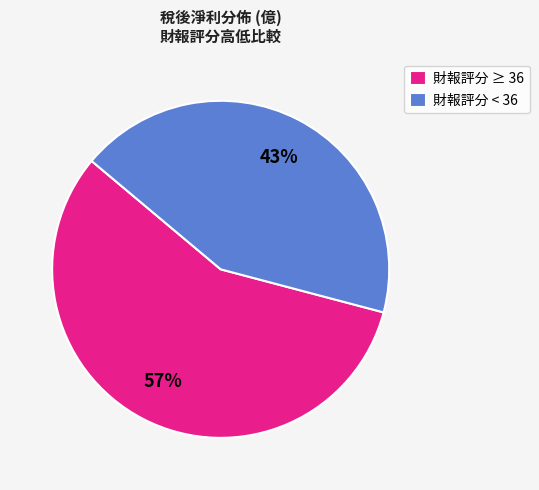

What is the smallest slice in the pie chart?

財報評分 < 36